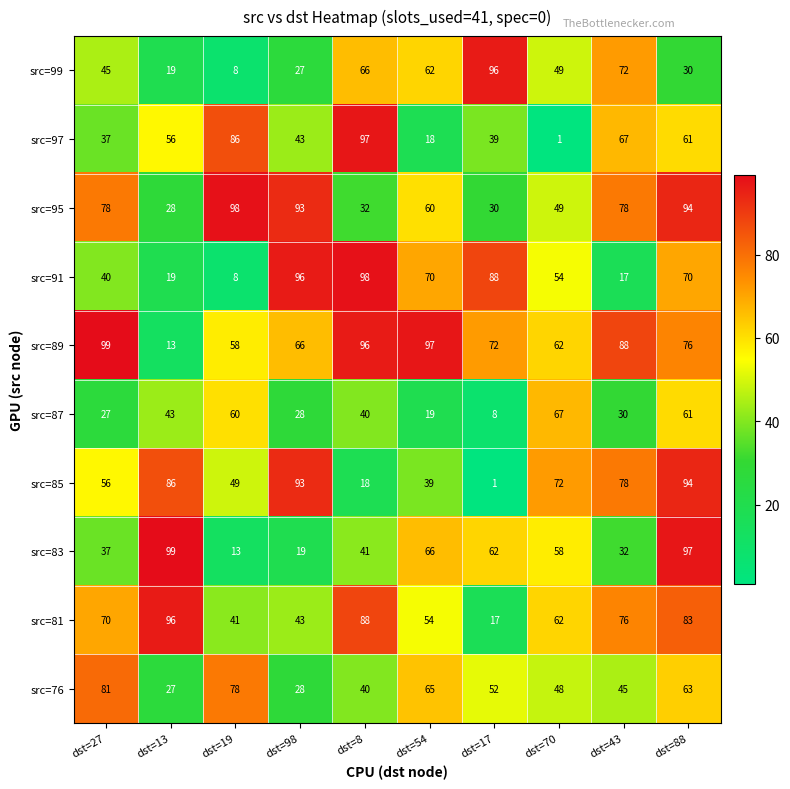

Rank the categories by src=83 value from highest to lowest.

dst=13, dst=88, dst=54, dst=17, dst=70, dst=8, dst=27, dst=43, dst=98, dst=19